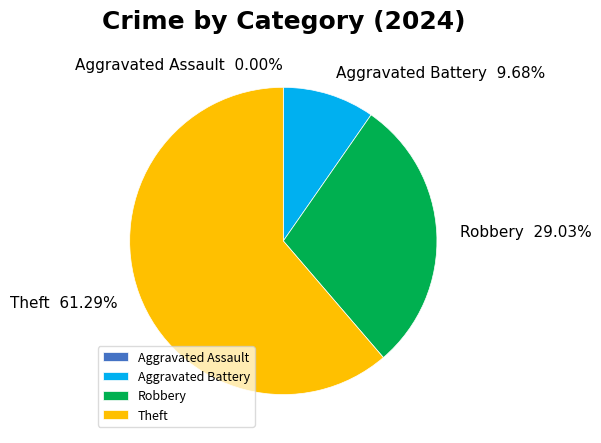

Rank the categories by value from highest to lowest.

Theft, Robbery, Aggravated Battery, Aggravated Assault